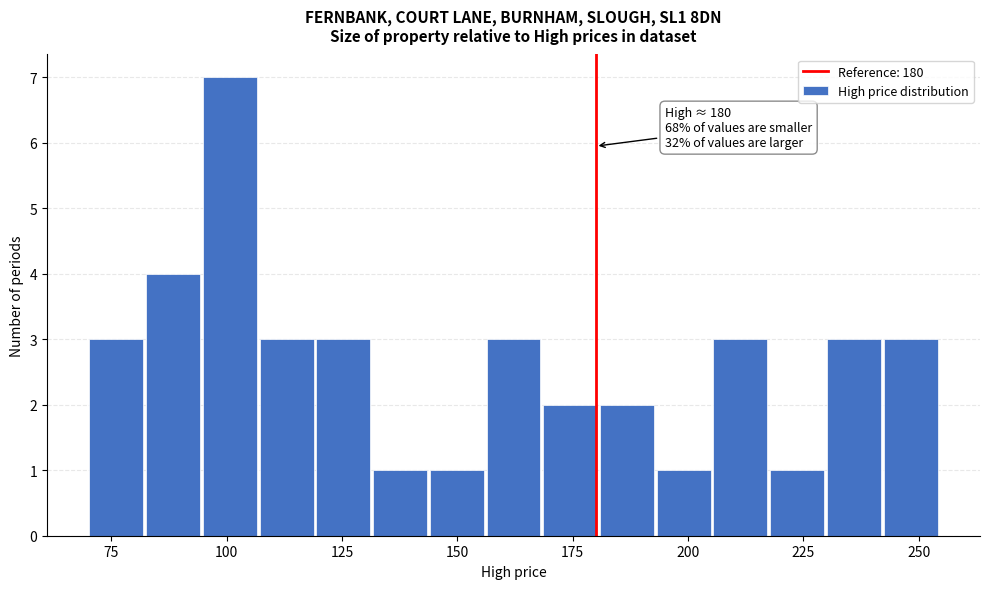

Around what value on the x-axis is the tallest bar? Give the approximate position of its centre, as read against the axis.

100